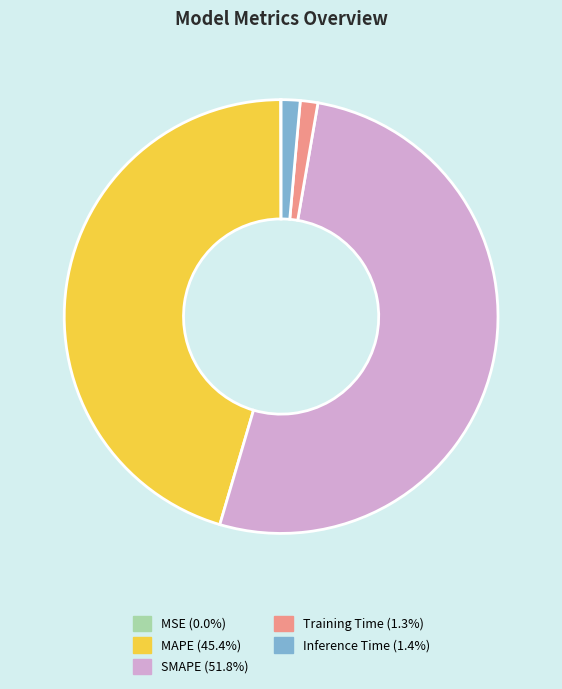

Which slice is the largest?

SMAPE